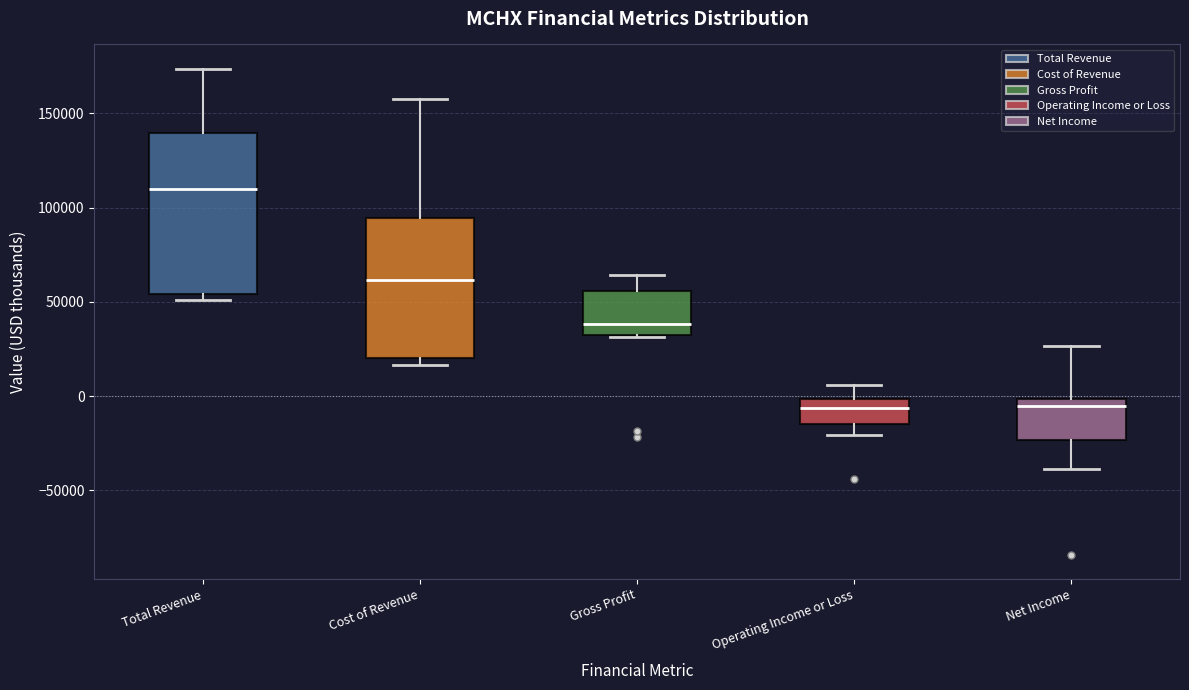

Reading left to right, transcribe this box plot: for each box, give where its median line is, the range the box spans, and where its two whiskers end, as read against the y-axis. The values are not printed on the chart, so give them approximately, as read against the axis.

Total Revenue: median 110000, box 55000 to 140000, whiskers 50000 to 175000
Cost of Revenue: median 60000, box 20000 to 95000, whiskers 15000 to 155000
Gross Profit: median 40000, box 30000 to 55000, whiskers 30000 to 65000
Operating Income or Loss: median -5000, box -15000 to 0, whiskers -20000 to 5000
Net Income: median -5000, box -25000 to 0, whiskers -40000 to 25000